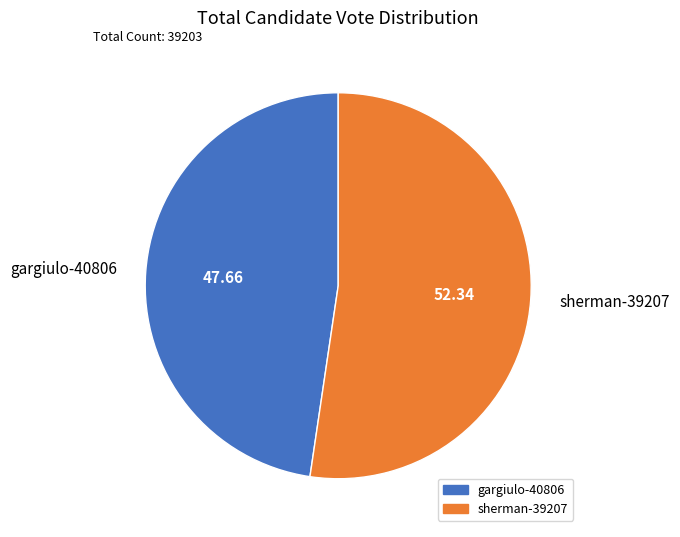

Is the sum of sherman-39207 and gargiulo-40806 greater than half?

Yes